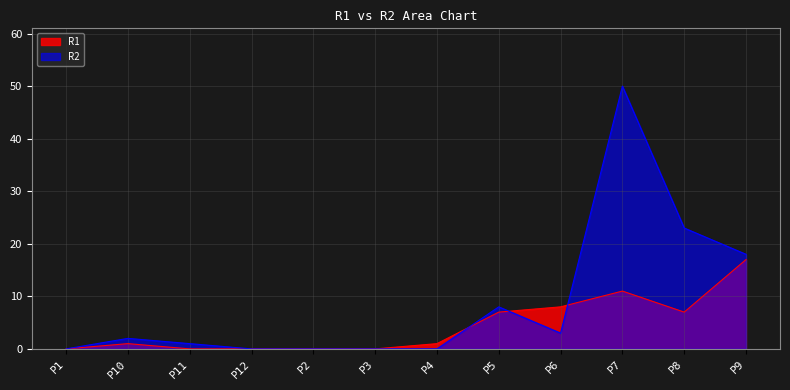

Read the R2 value at P11.

1